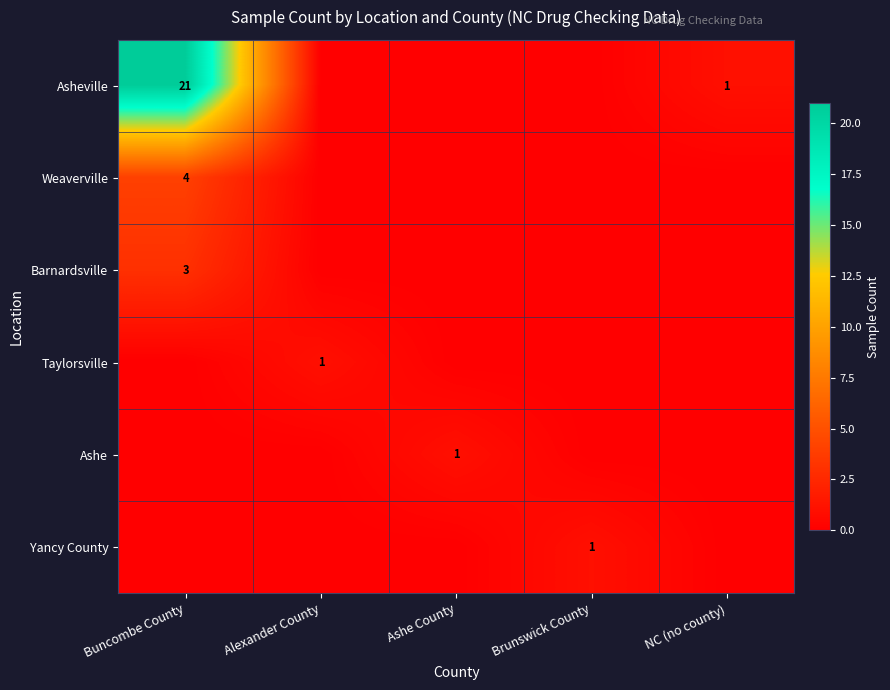

The value of Yancy County at Brunswick County is 0. True or false?

False